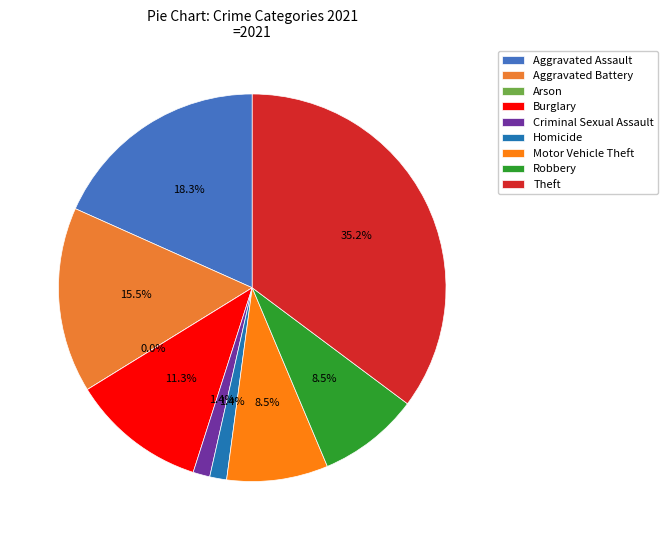

Which has a higher value, Robbery or Criminal Sexual Assault?

Robbery